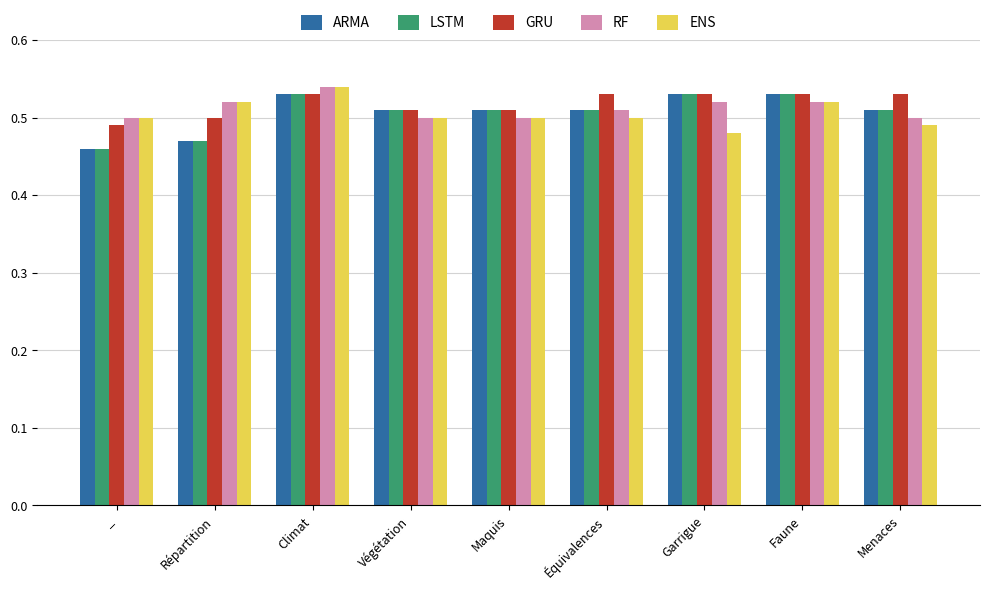

What is the total value across all series at Menaces?

2.5